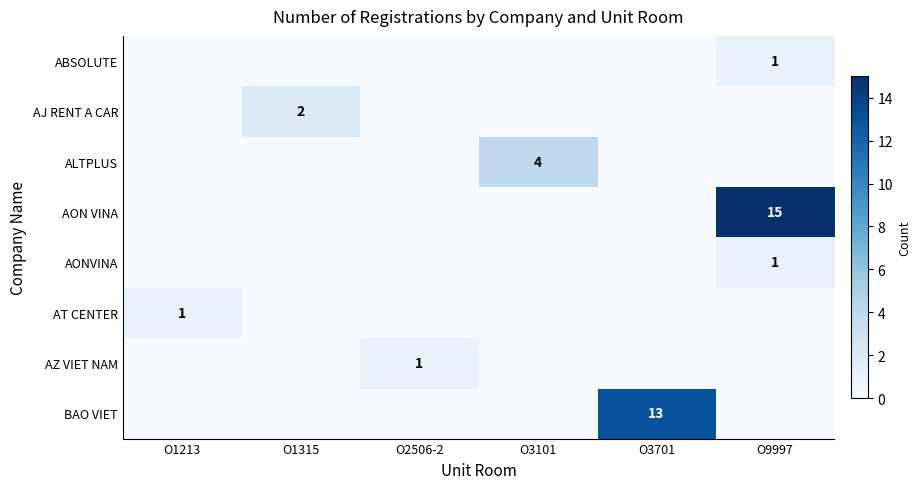

The value of AON VINA at O9997 is 20. True or false?

False